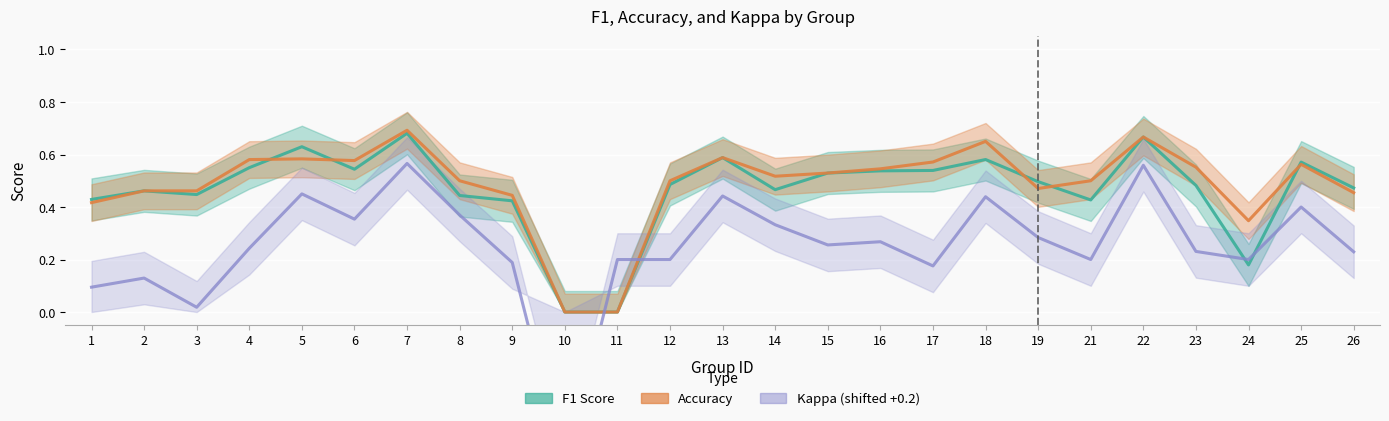

Which category has the highest value in the F1 Score series?

7